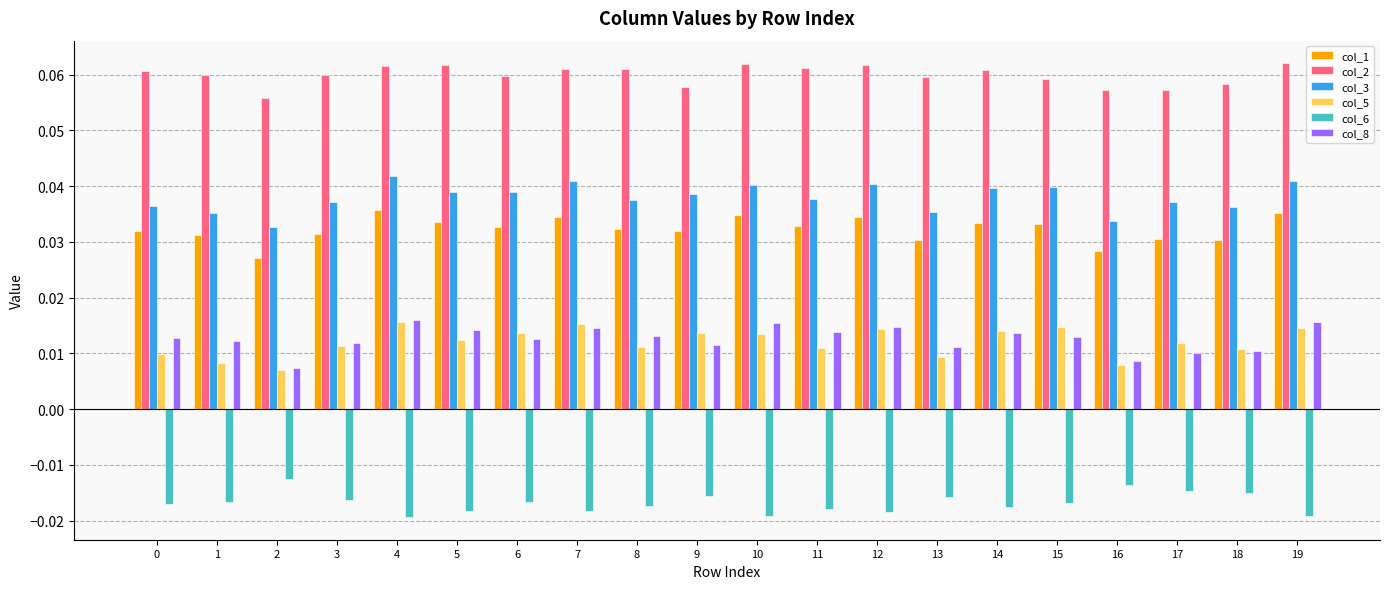

Is the value of col_1 at 10 greater than the value of col_5 at 15?

Yes